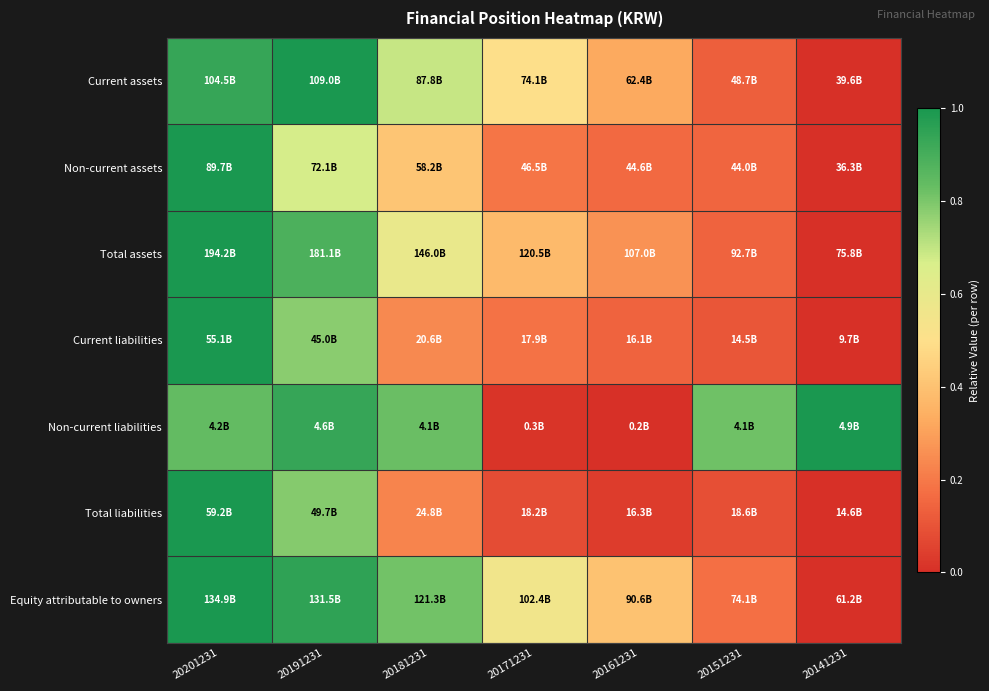

What is the difference between the highest and lowest values at 20181231?

0.6